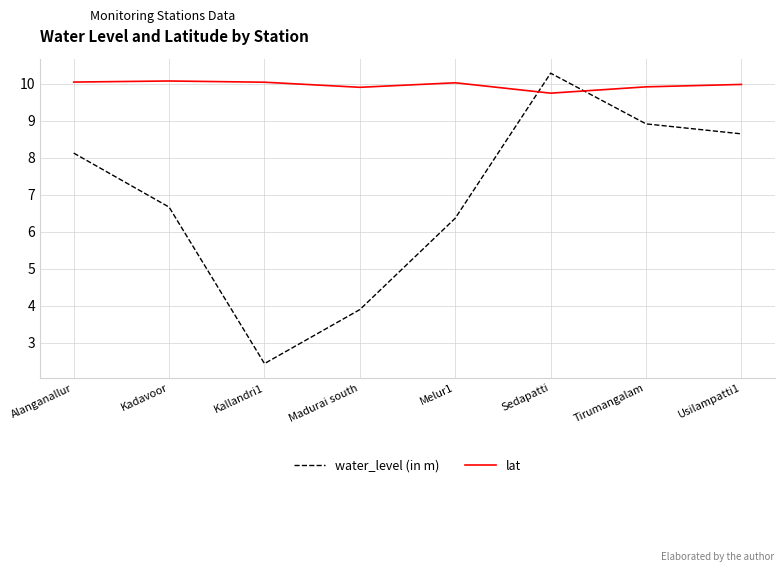

What is the lowest value of the lat series?

9.8